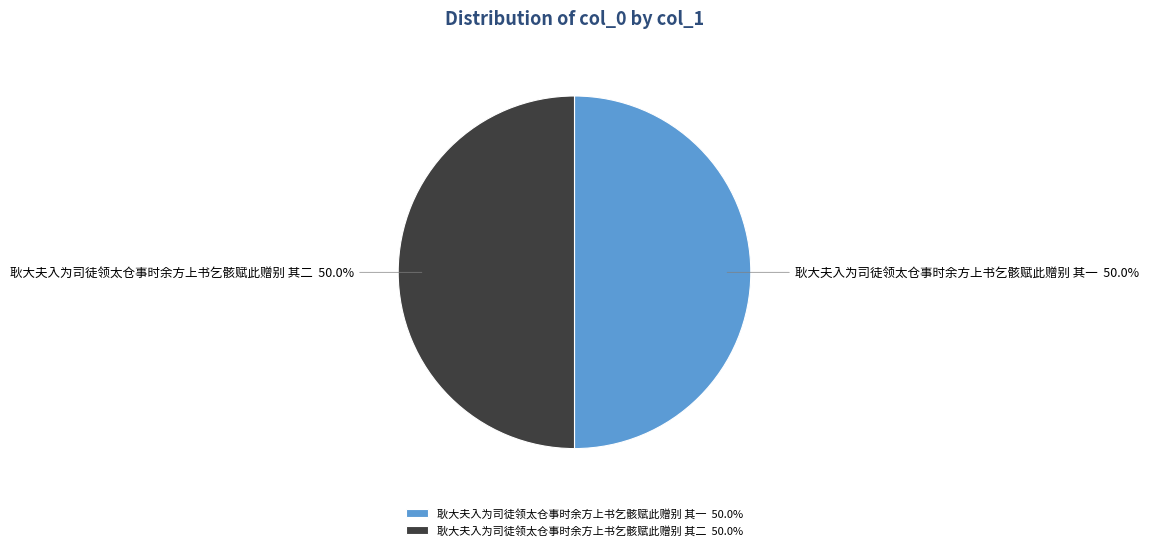

To the nearest percent, what percentage of the pie is 耿大夫入为司徒领太仓事时余方上书乞骸赋此赠别 其二?

50%